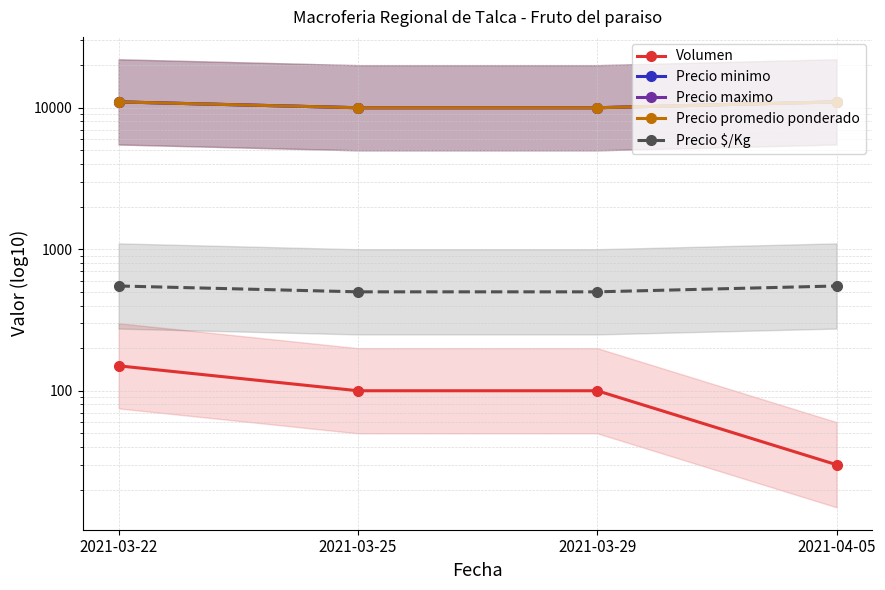

List the labels in order of Volumen value, smallest first.

2021-04-05, 2021-03-25, 2021-03-29, 2021-03-22